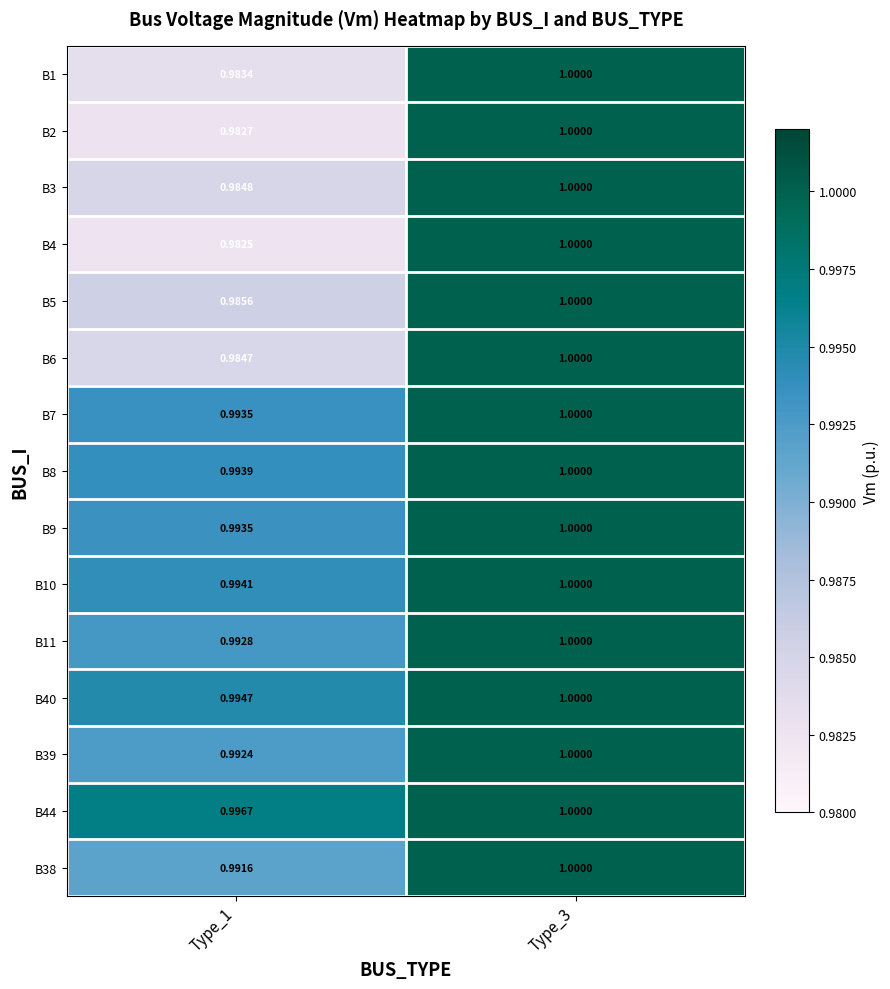

Is the value of B11 at Type_1 greater than the value of B2 at Type_3?

No